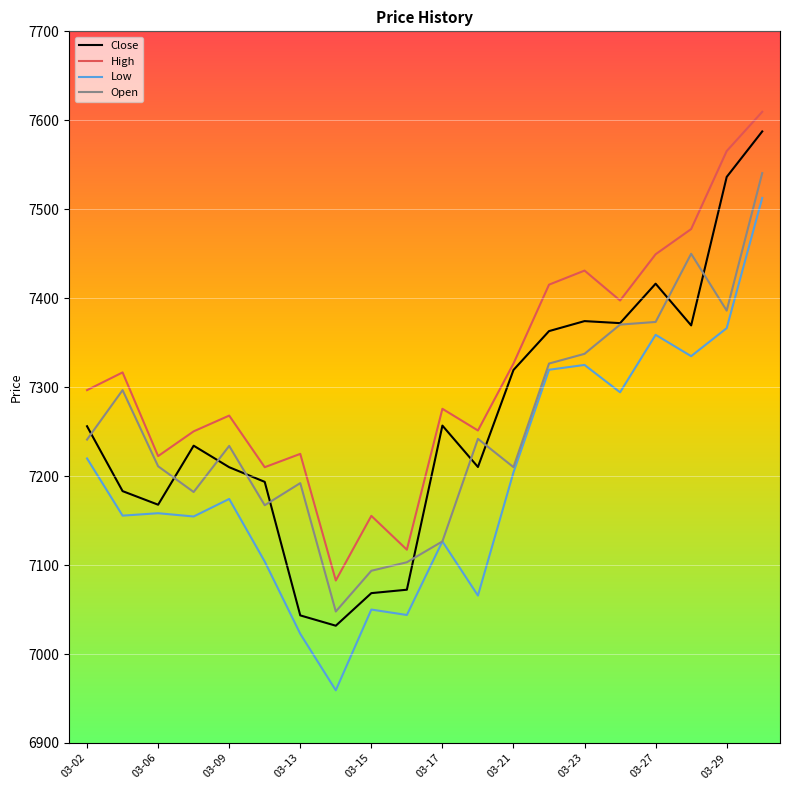

Which series has the widest spread of values?

Close